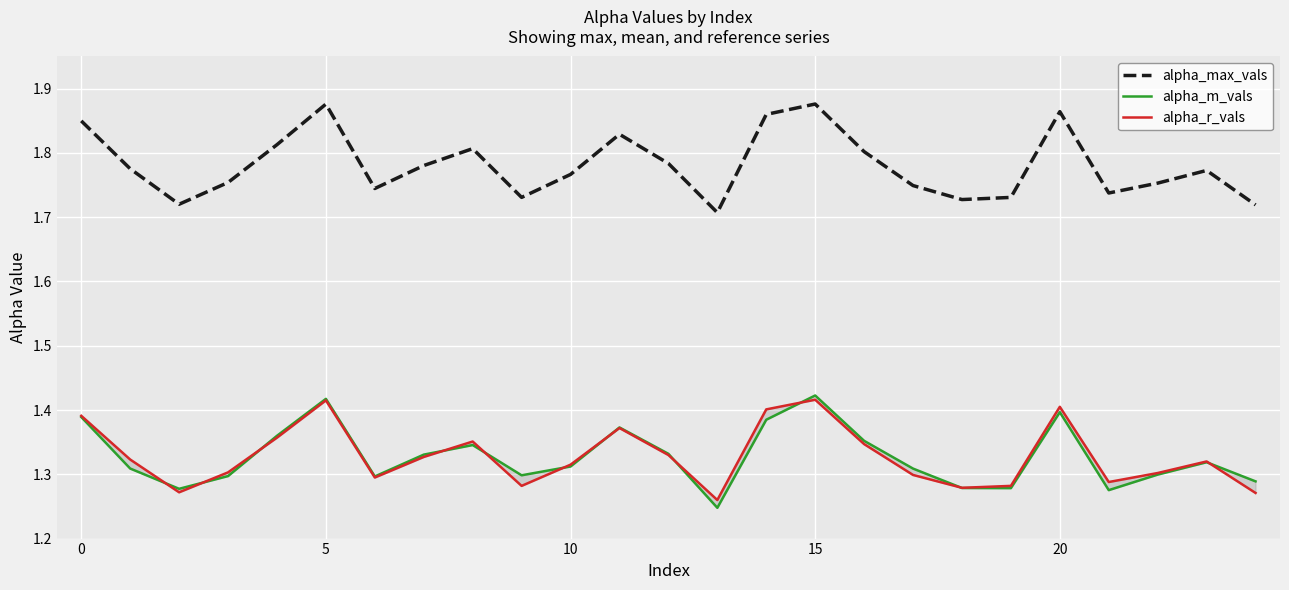

What is the maximum value shown in the chart?

1.9